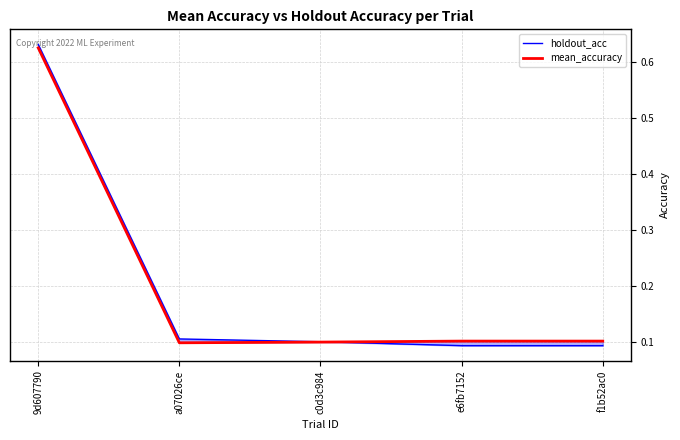

How many times do holdout_acc and mean_accuracy cross each other?

1